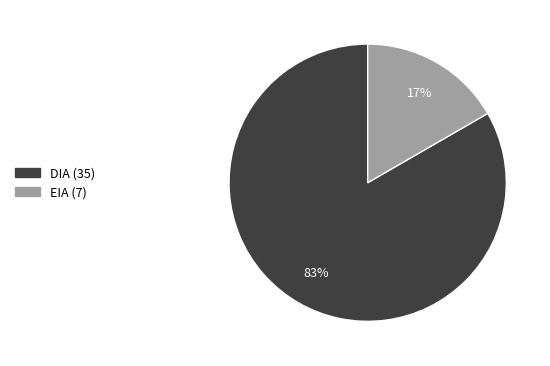

Combined, do EIA and DIA account for over 50%?

Yes